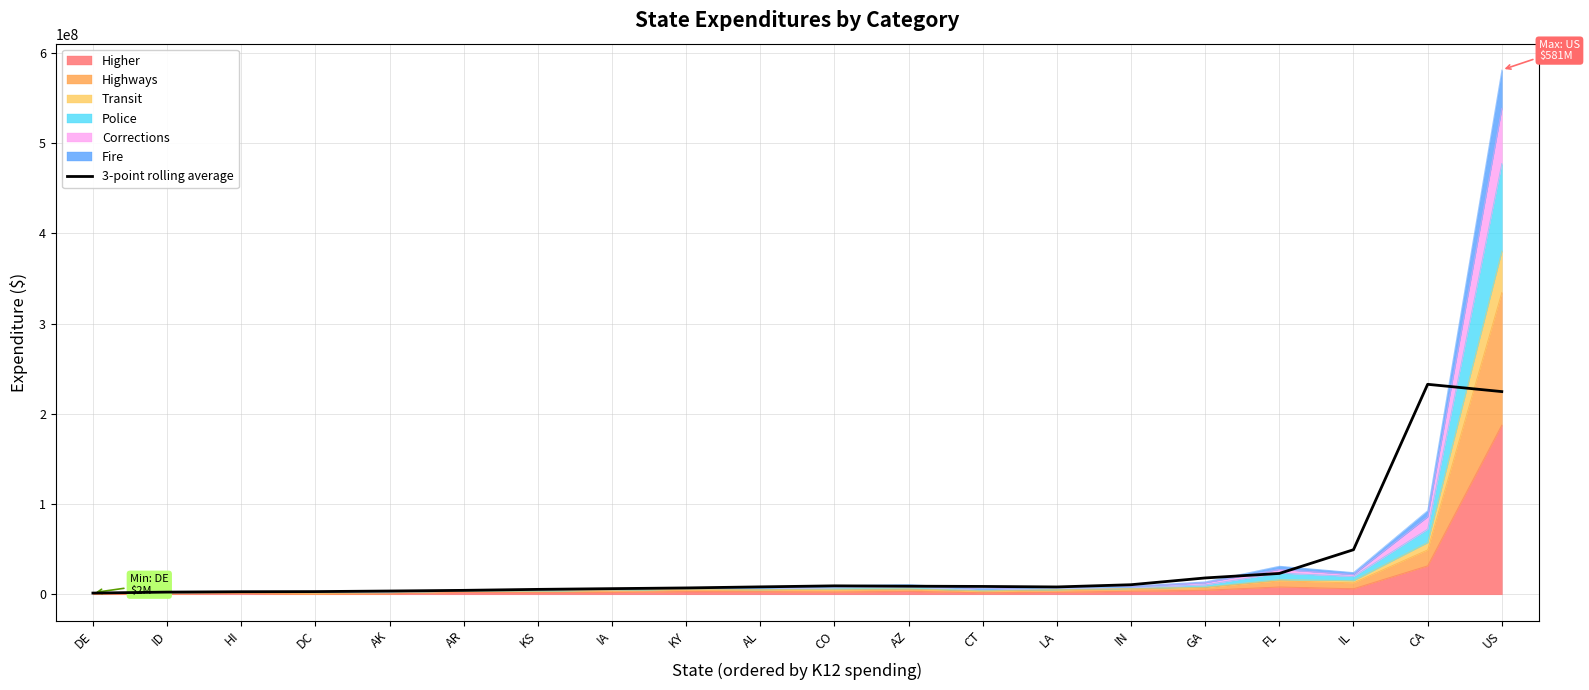

What is the label of the 7th point from the right?

LA